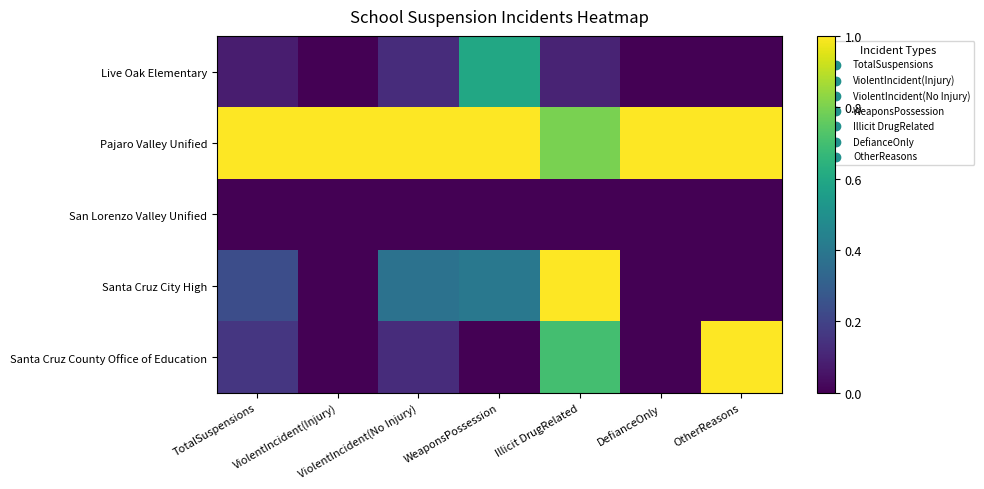

Which label corresponds to the smallest value in the chart?

ViolentIncident(Injury)